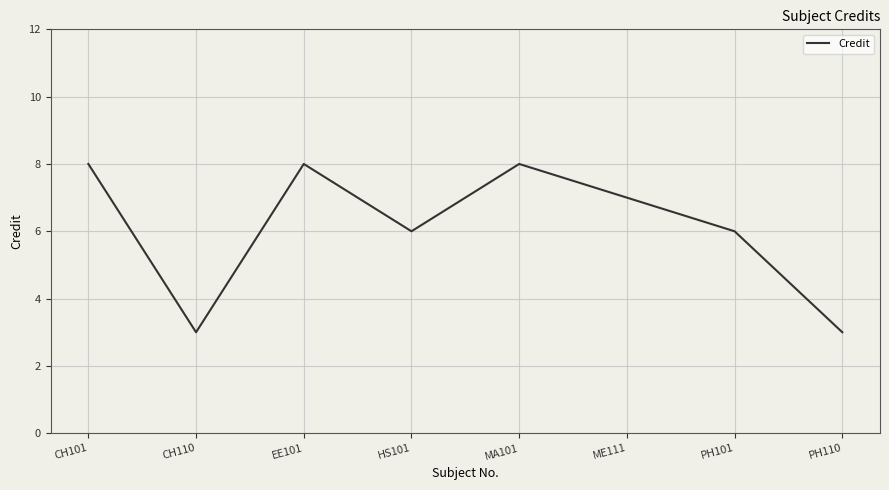

Is it true that the value at ME111 is 7?

True